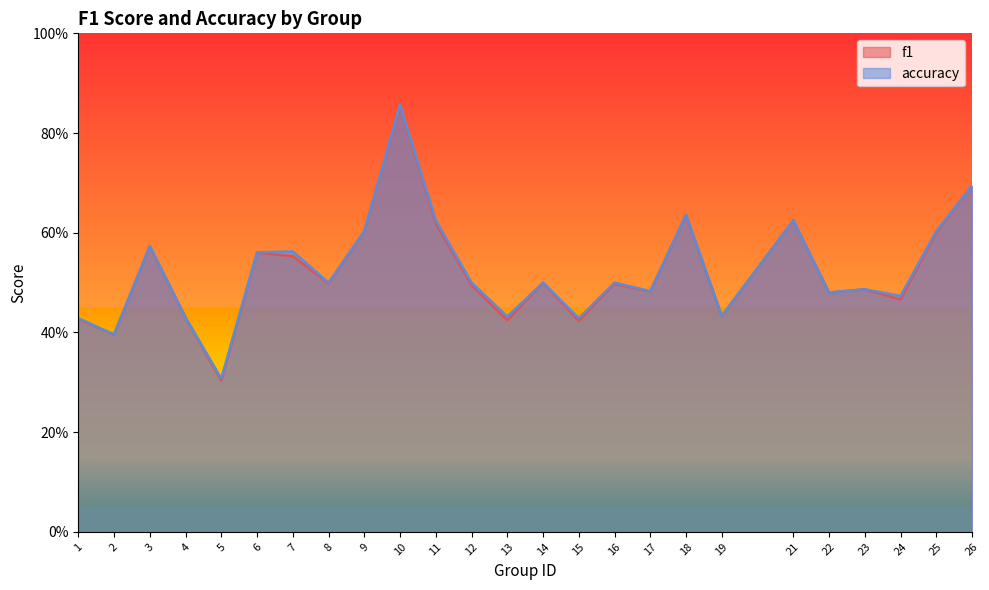

The value of f1 at 22 is 0.5. True or false?

True